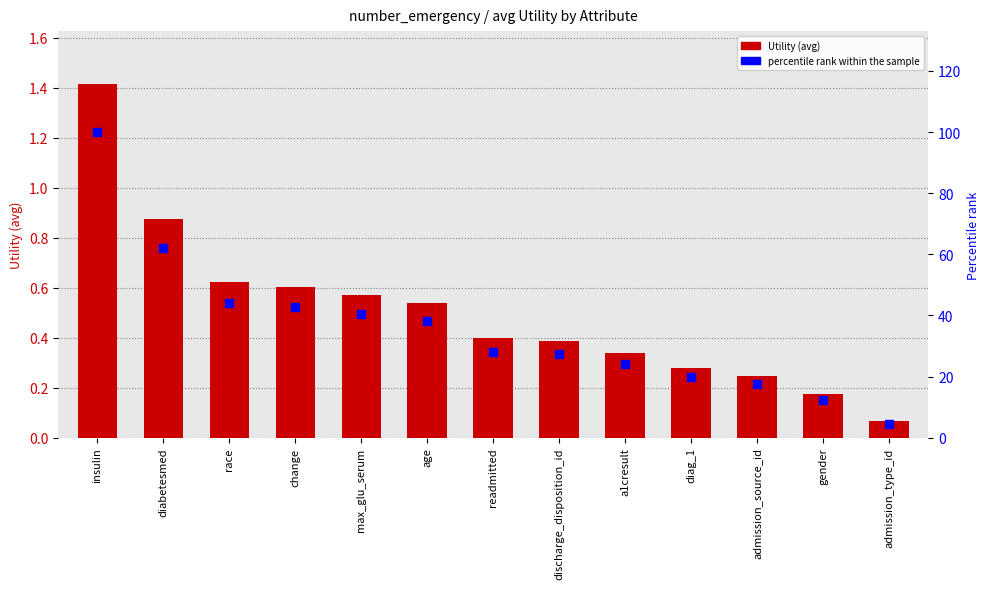

What are all the series names shown in the legend?

Utility (avg), percentile rank within the sample